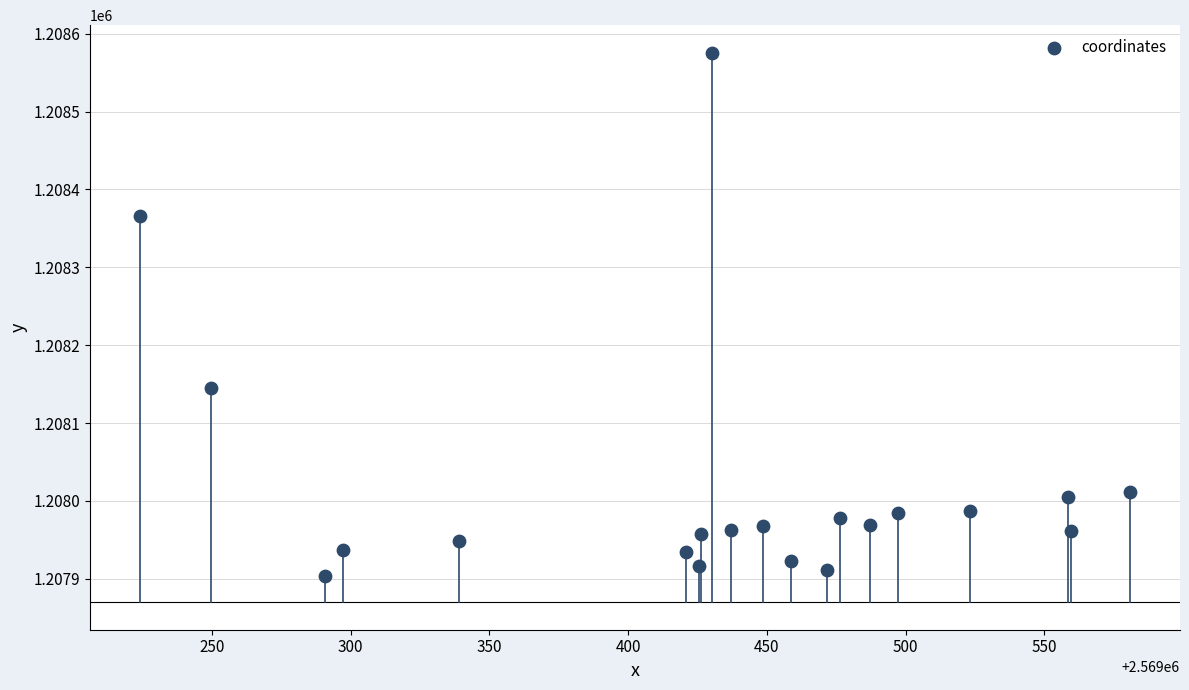

What is the range of X values (max minus min)?

357.2